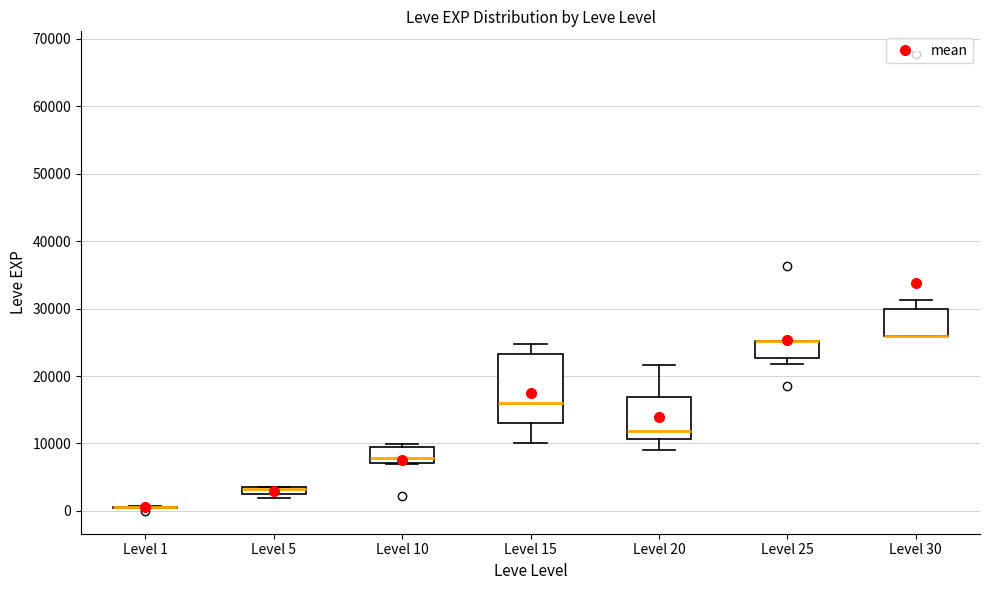

Comparing the boxes themselves (not the whiskers), which one is the tallest?

Level 15